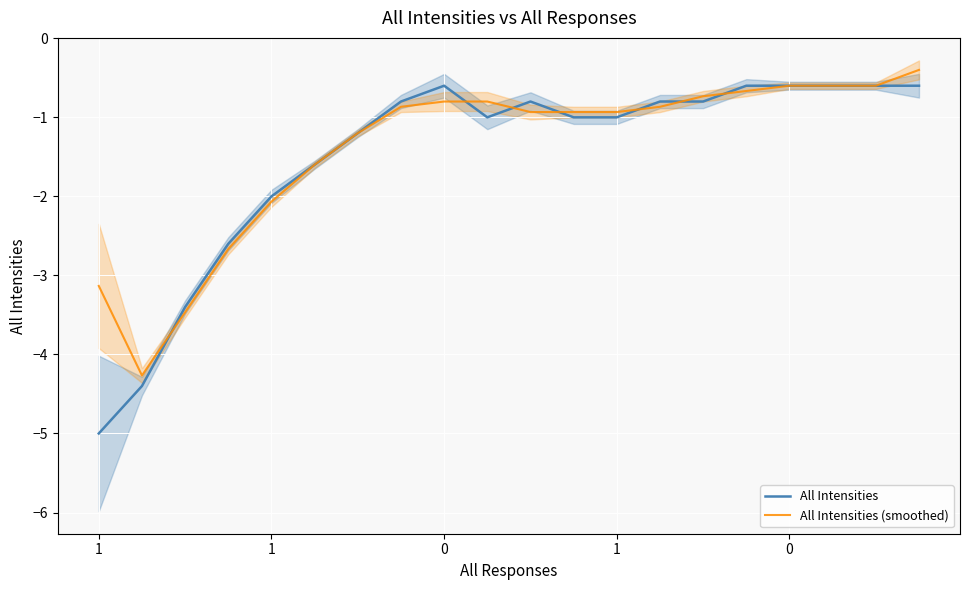

How many lines are shown in the chart?

2